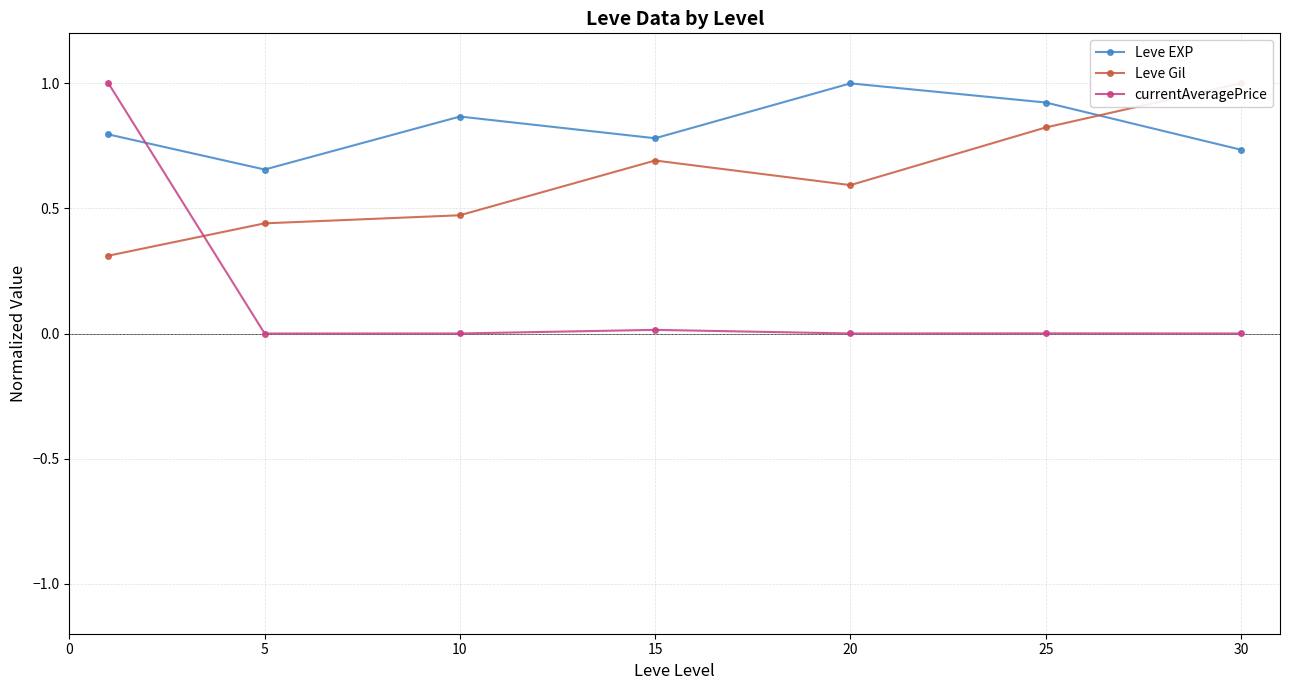

At which category does Leve Gil reach its first local valley?

20